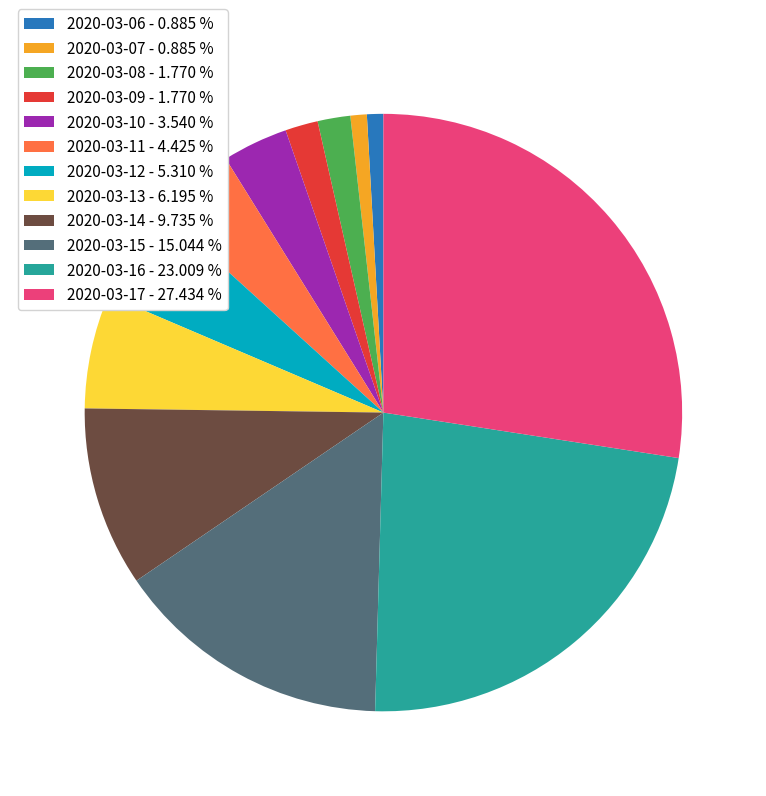

How many slices are in this pie chart?

12